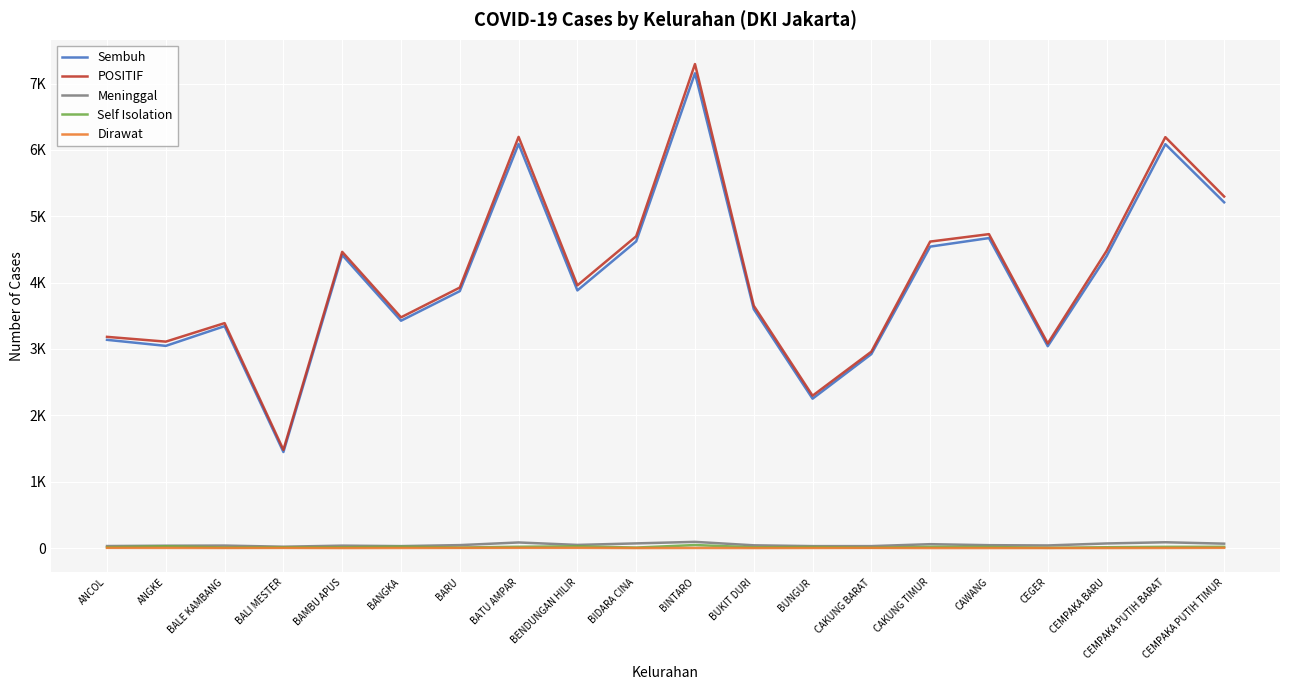

Is it true that POSITIF equals 12200 at BINTARO?

False